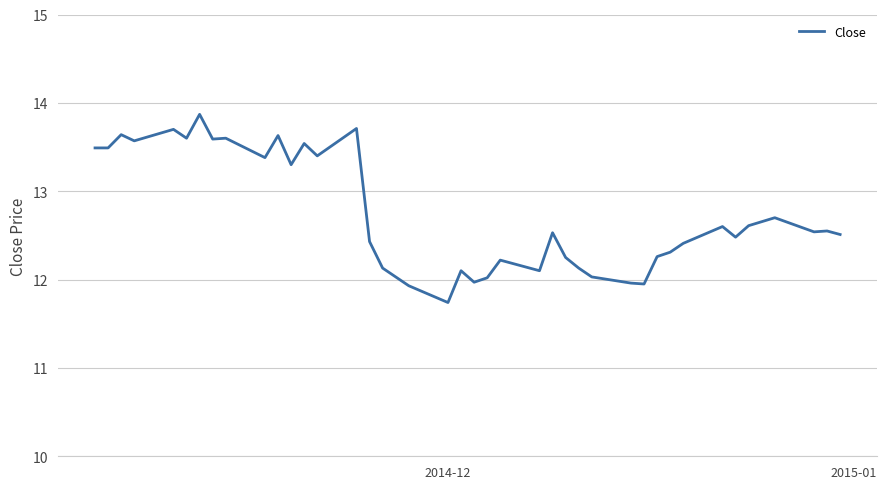

What is the greatest value displayed?

13.9